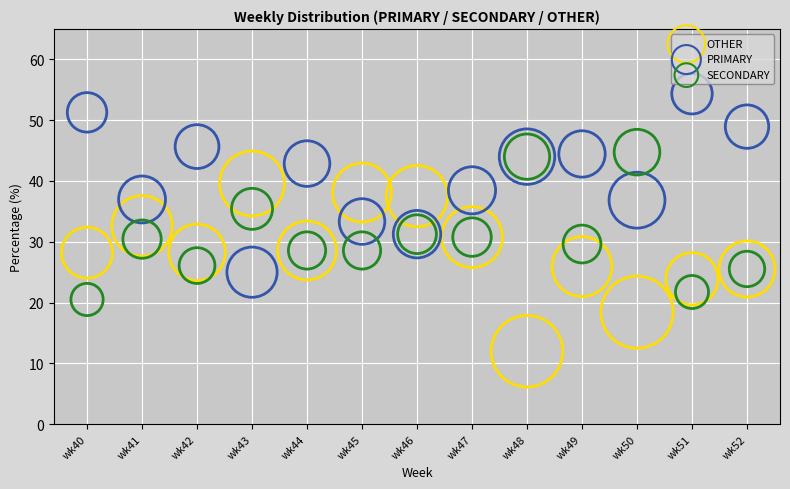

Which series contains the lowest Y value?

OTHER